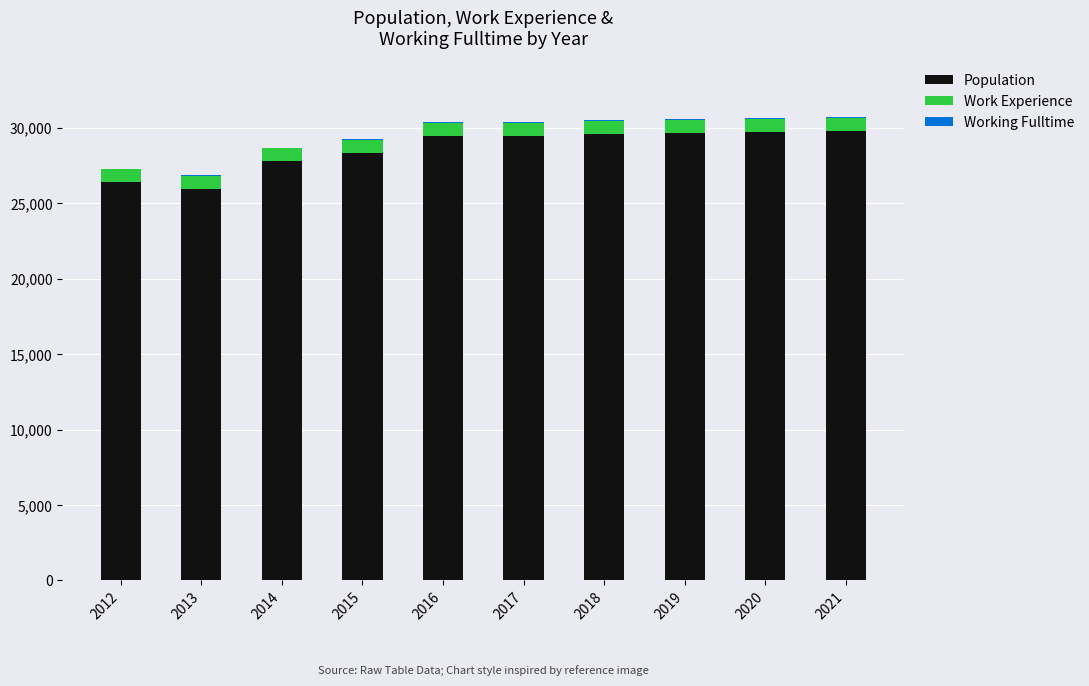

What is the sum of all Population values?

286177